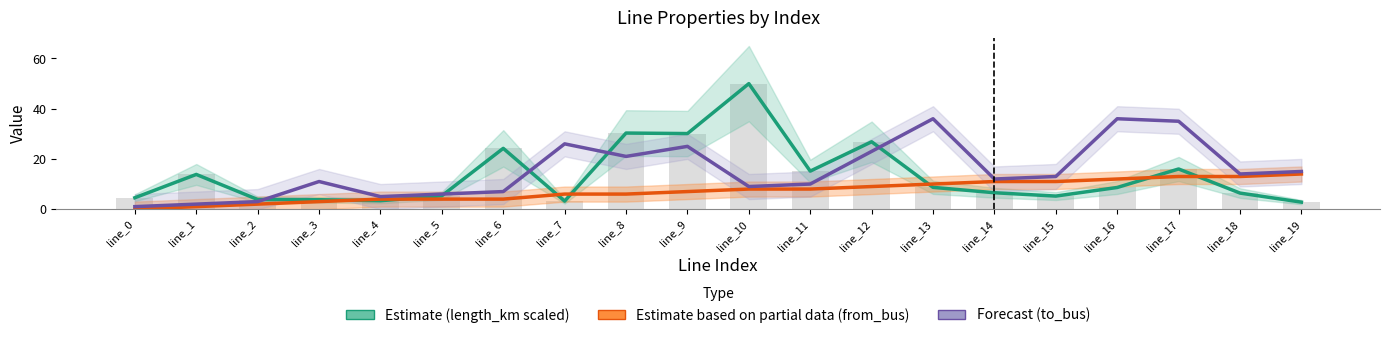

At how many categories does at least one series exceed 28?

6